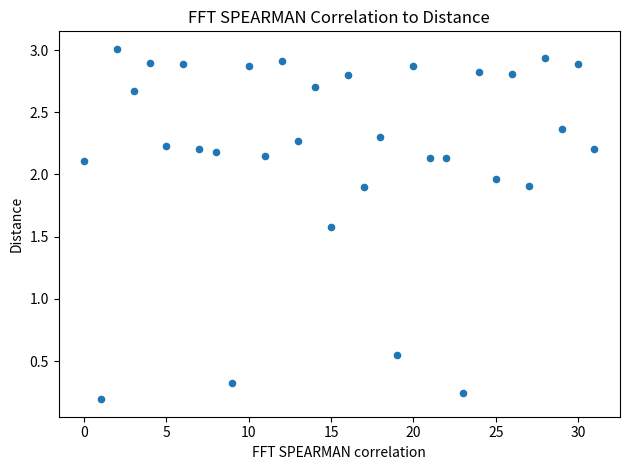

What is the range of Y values (max minus min)?

2.8